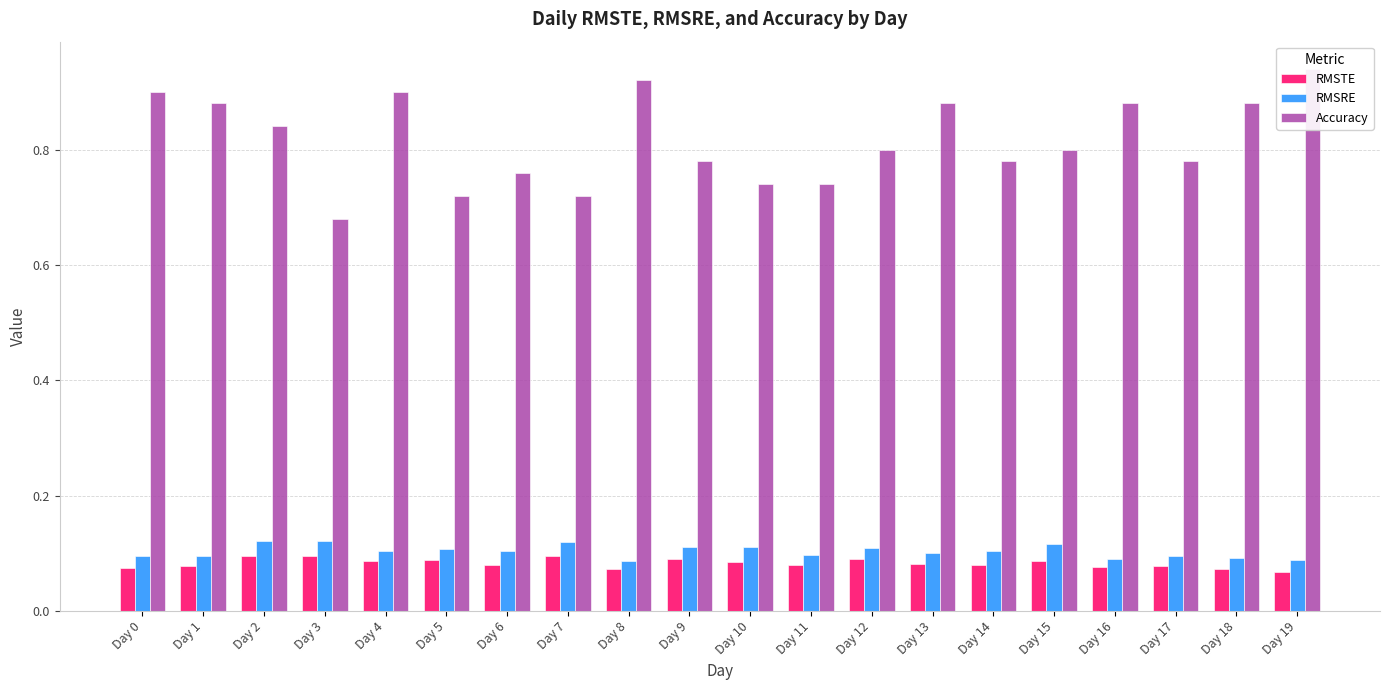

What is the sum of the RMSRE values at Day 13 and Day 4?

0.2